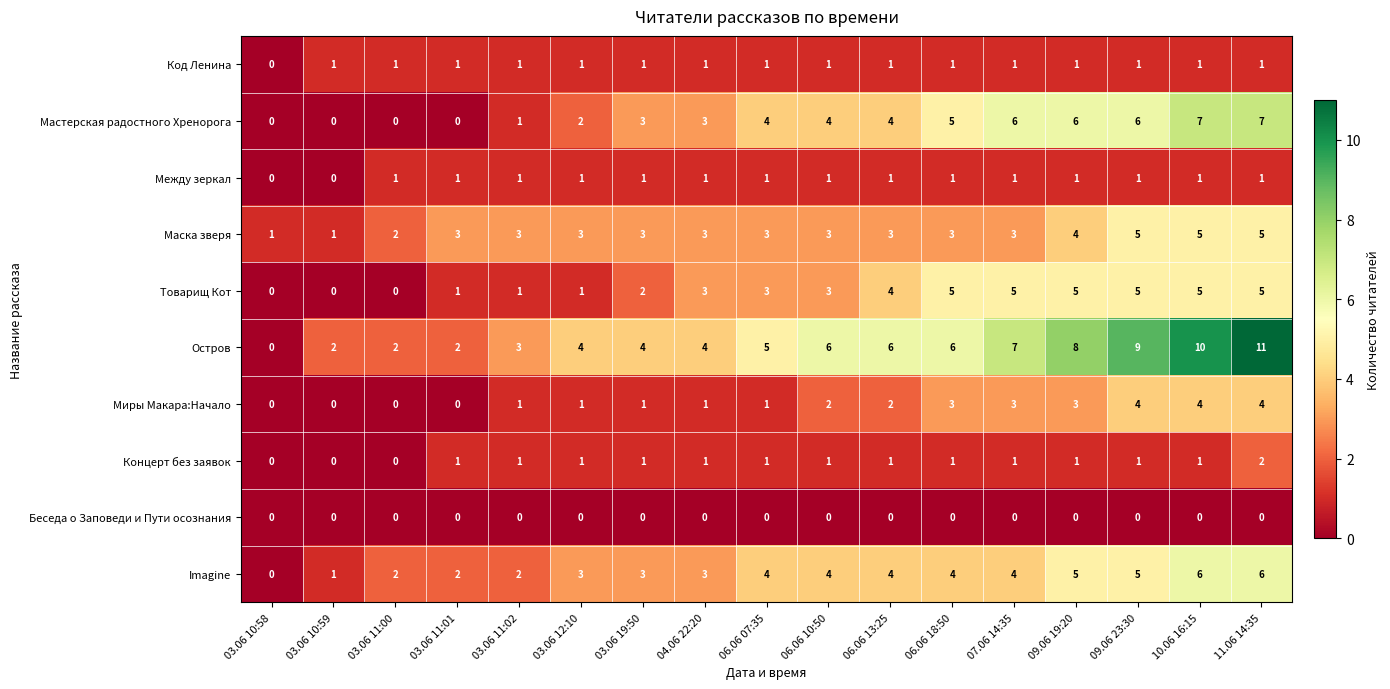

Where is Код Ленина nearest to the value 0?

03.06 10:58